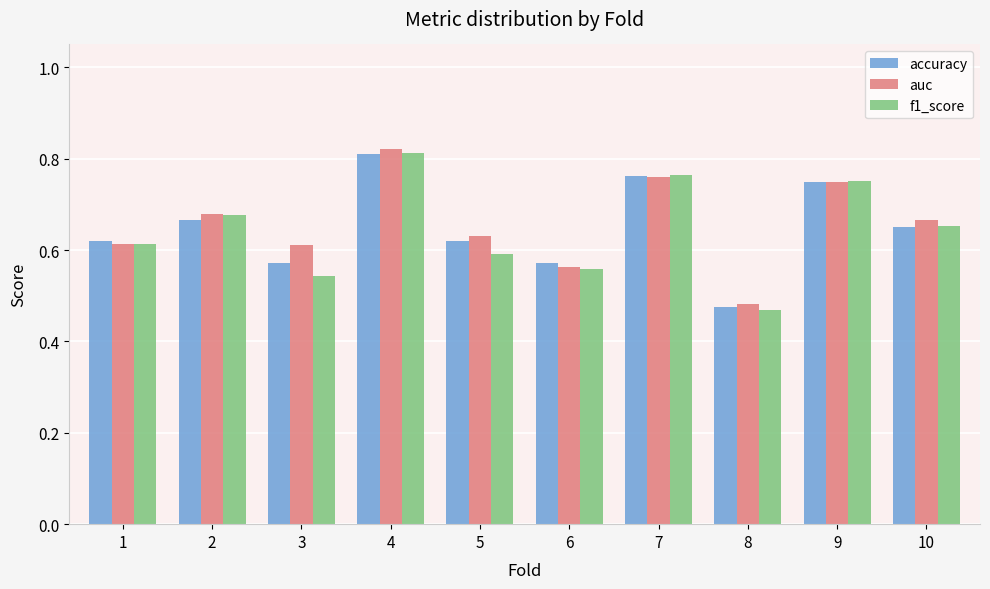

How many auc values are between 0 and 1?

10